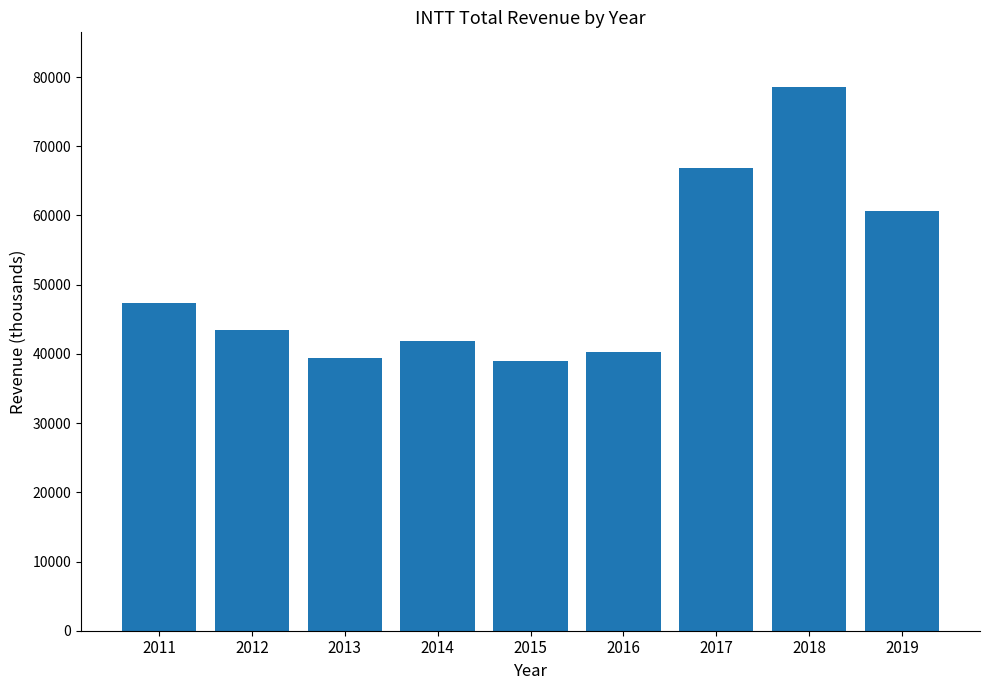

What is the smallest value displayed?

38900